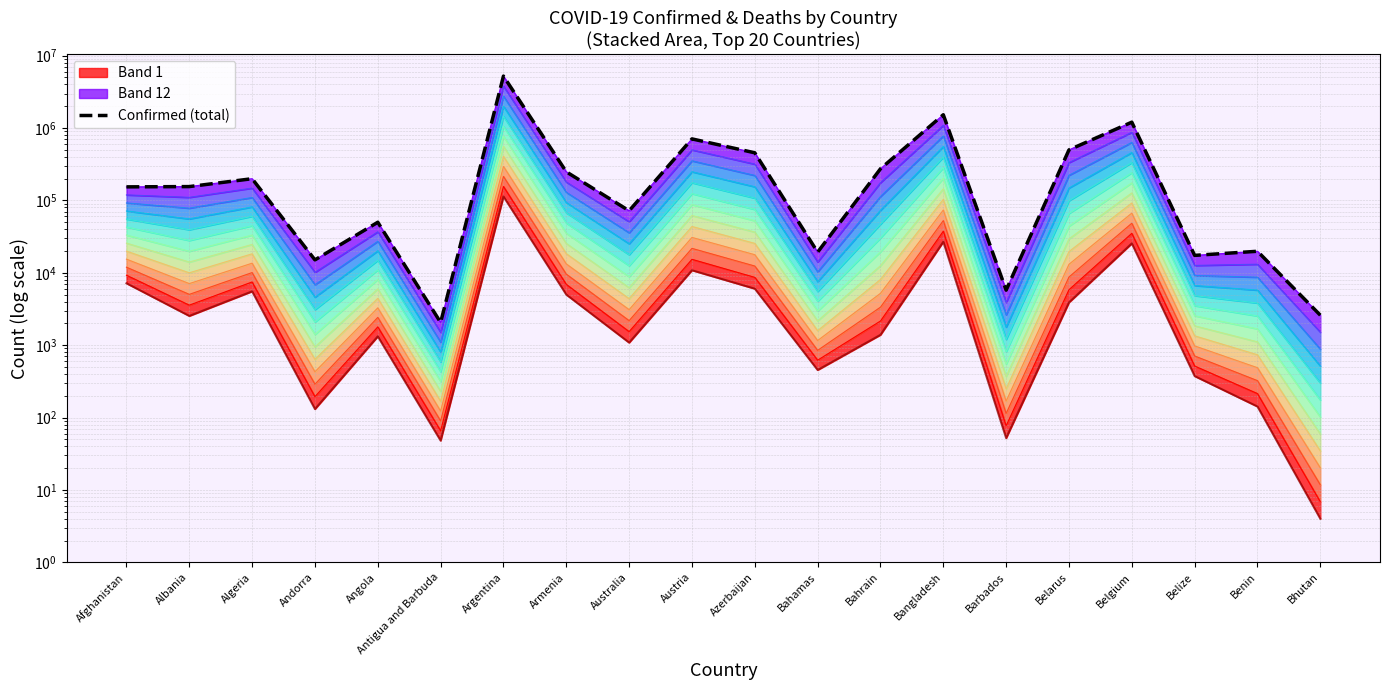

True or false: Deaths has more than 2 interior local peaks.

True